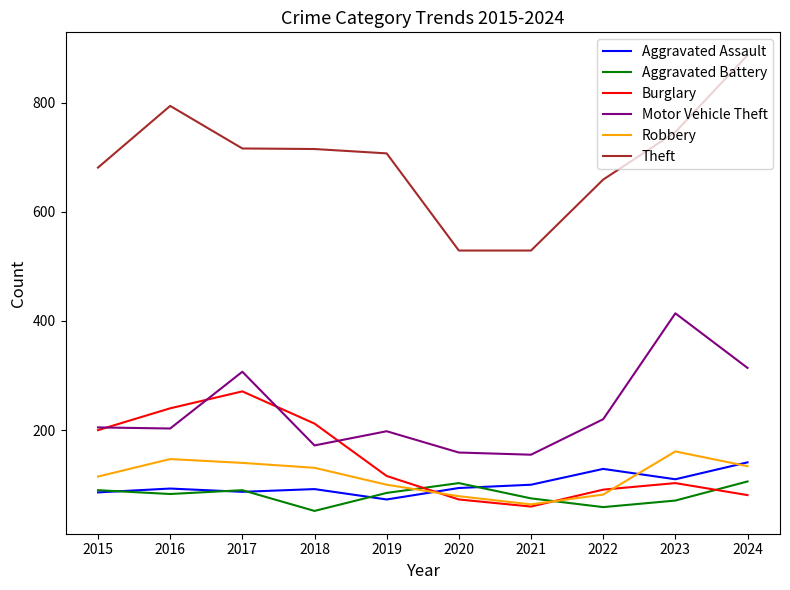

The value of Burglary at 2021 is 60. True or false?

True